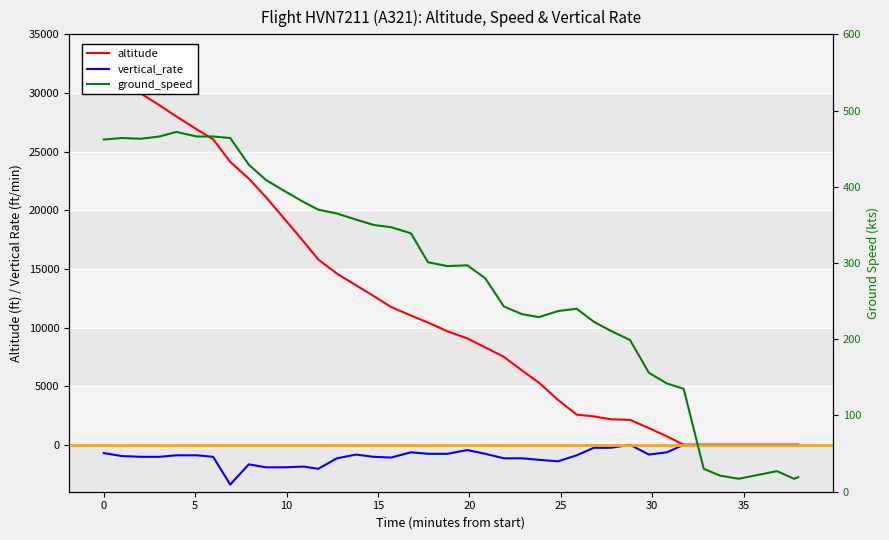

The value of altitude at 25 is 242. True or false?

False